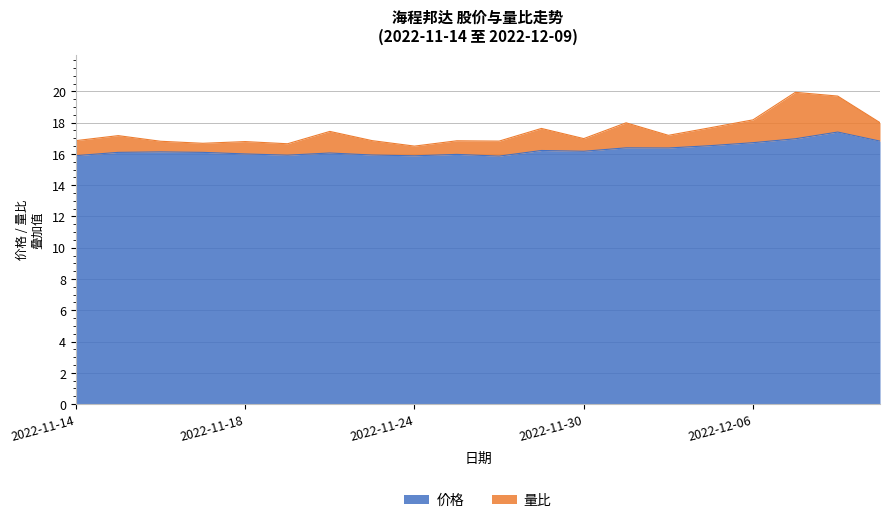

What is the ratio of the value at 2022-12-08 to the value at 2022-11-25?

1.1